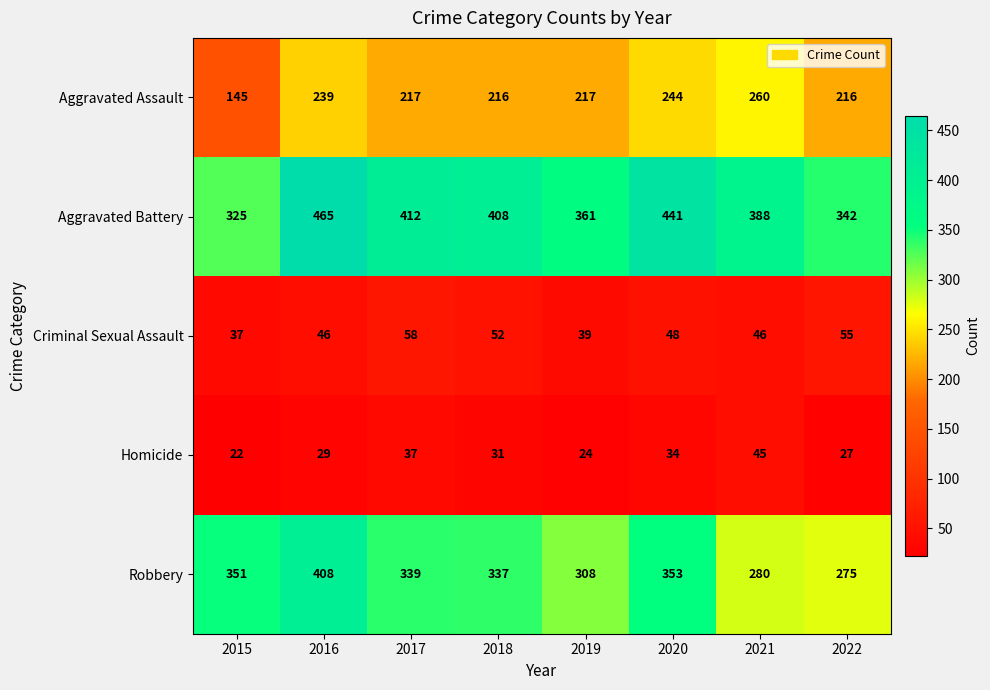

How many data points does each series have?

8